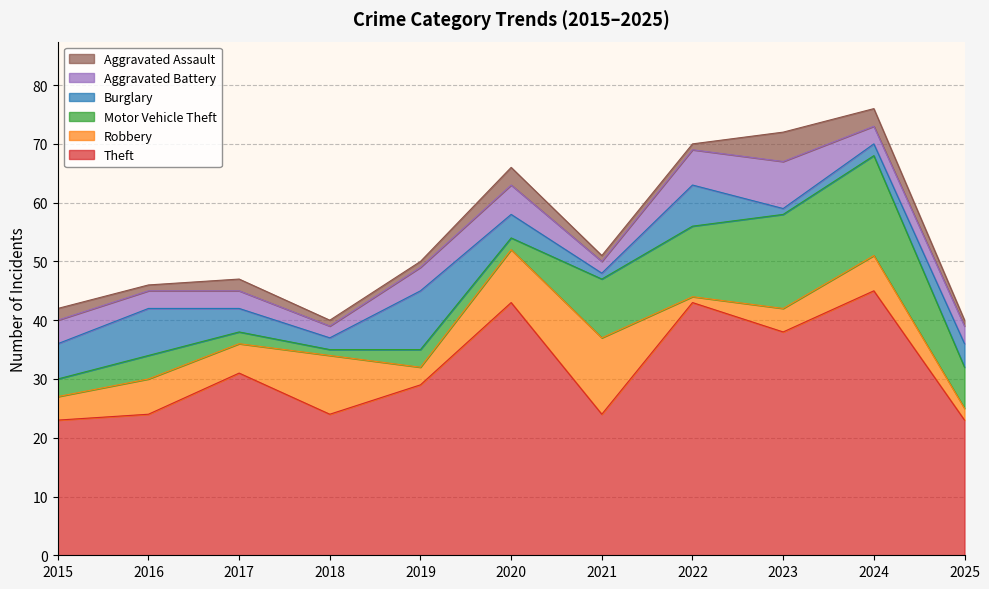

Reading right to left, extract all data points from this chart.

Theft: 2025=23	2024=45	2023=38	2022=43	2021=24	2020=43	2019=29	2018=24	2017=31	2016=24	2015=23
Robbery: 2025=2	2024=6	2023=4	2022=1	2021=13	2020=9	2019=3	2018=10	2017=5	2016=6	2015=4
Motor Vehicle Theft: 2025=7	2024=17	2023=16	2022=12	2021=10	2020=2	2019=3	2018=1	2017=2	2016=4	2015=3
Burglary: 2025=4	2024=2	2023=1	2022=7	2021=1	2020=4	2019=10	2018=2	2017=4	2016=8	2015=6
Aggravated Battery: 2025=3	2024=3	2023=8	2022=6	2021=2	2020=5	2019=4	2018=2	2017=3	2016=3	2015=4
Aggravated Assault: 2025=1	2024=3	2023=5	2022=1	2021=1	2020=3	2019=1	2018=1	2017=2	2016=1	2015=2